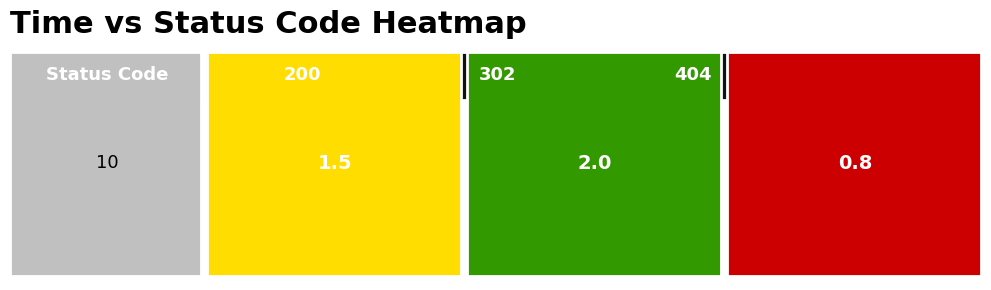

Where does the data first go above 1?

200